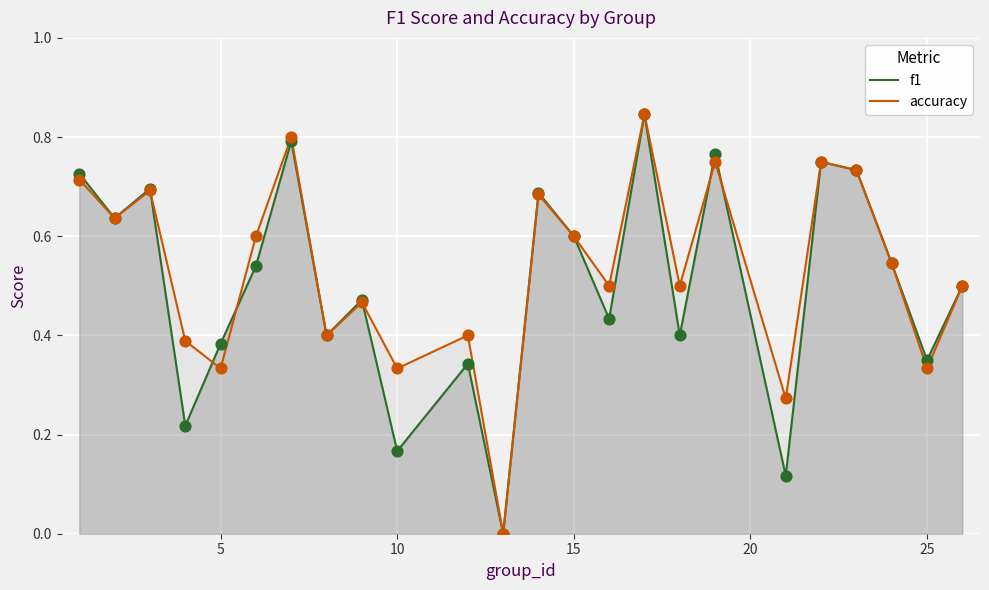

What are all the series names shown in the legend?

f1, accuracy